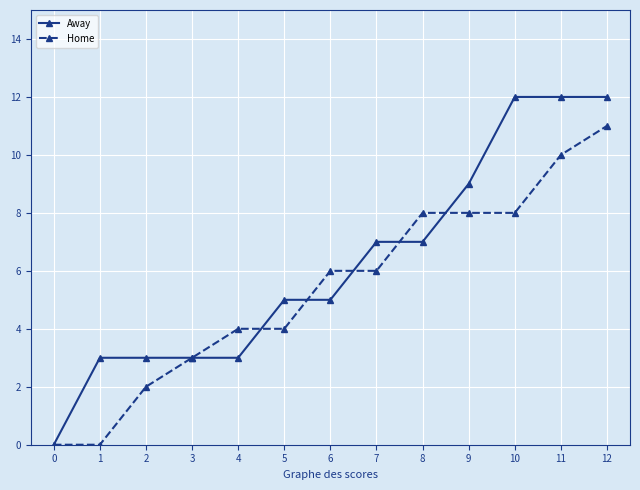

Is it true that Away equals 12 at 10?

True